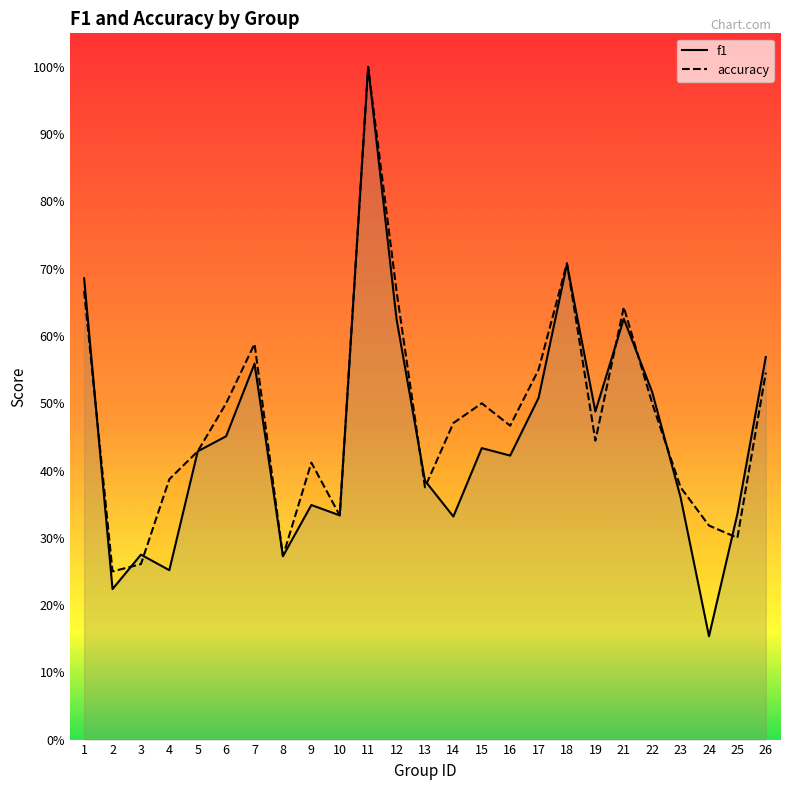

What is the average value of the accuracy series?

0.5